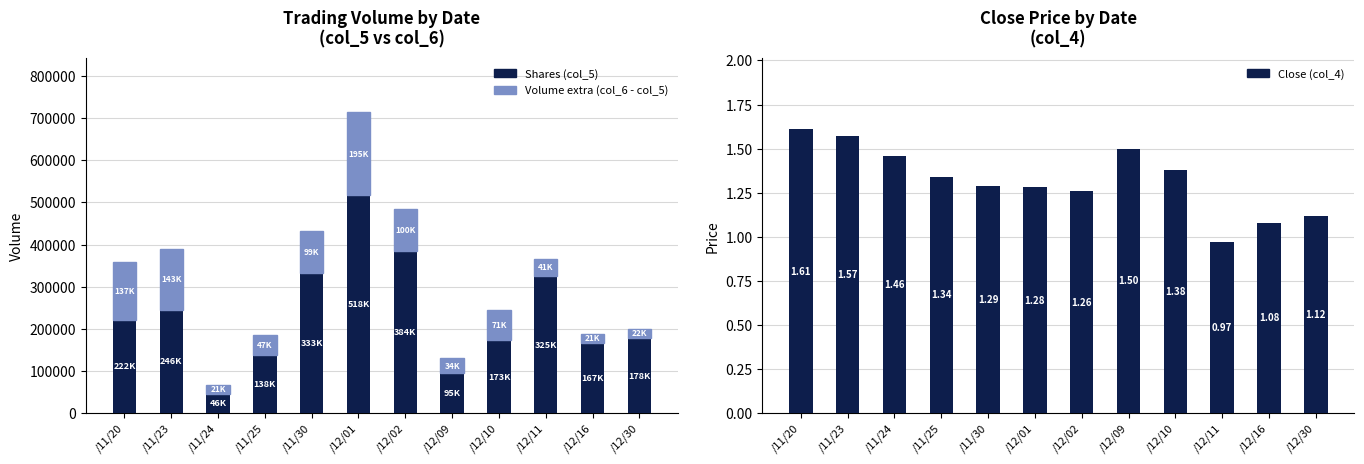

What is the difference between the maximum and minimum values in the Close (col_4) series?

0.6